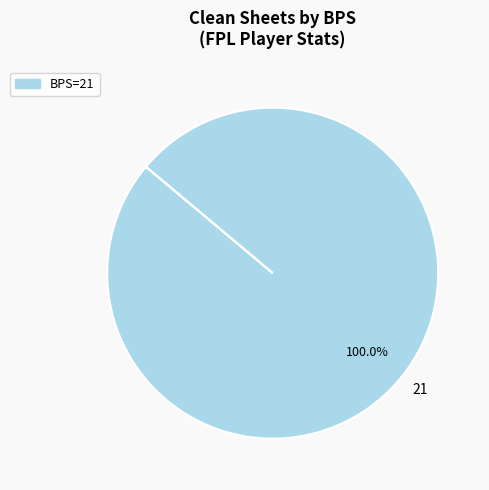

To the nearest percent, what portion does 21 represent?

100%